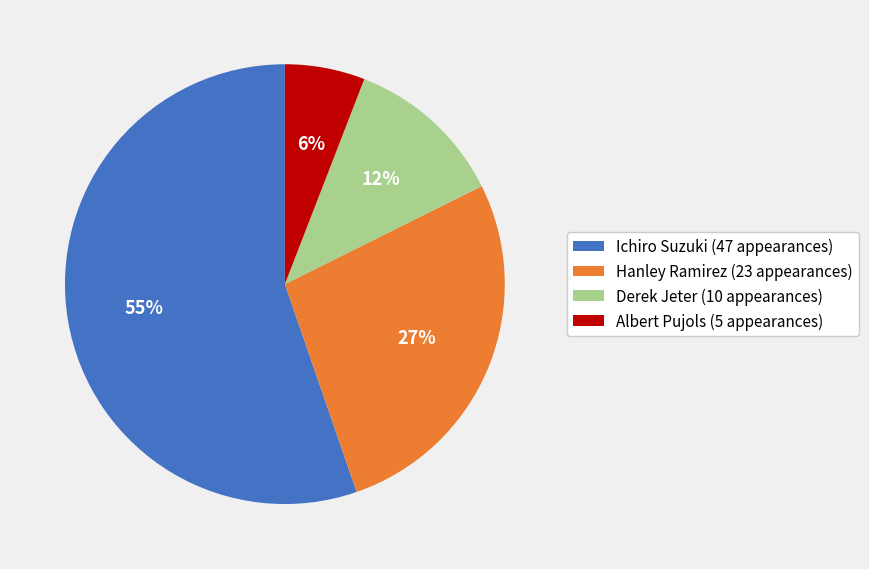

Which has a higher value, Derek Jeter or Hanley Ramirez?

Hanley Ramirez